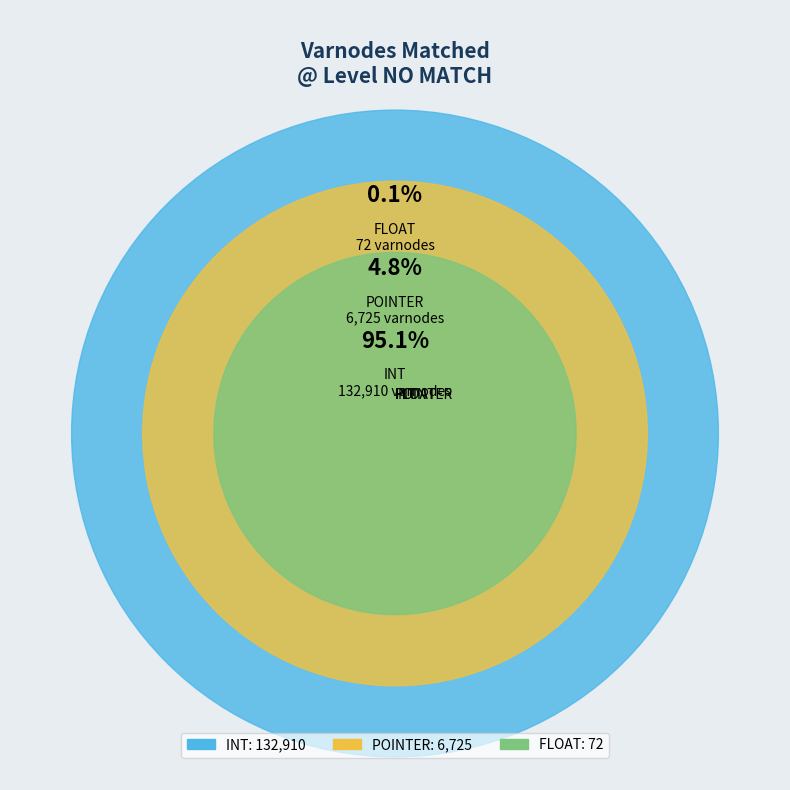

Does POINTER account for over 50% of the chart?

No